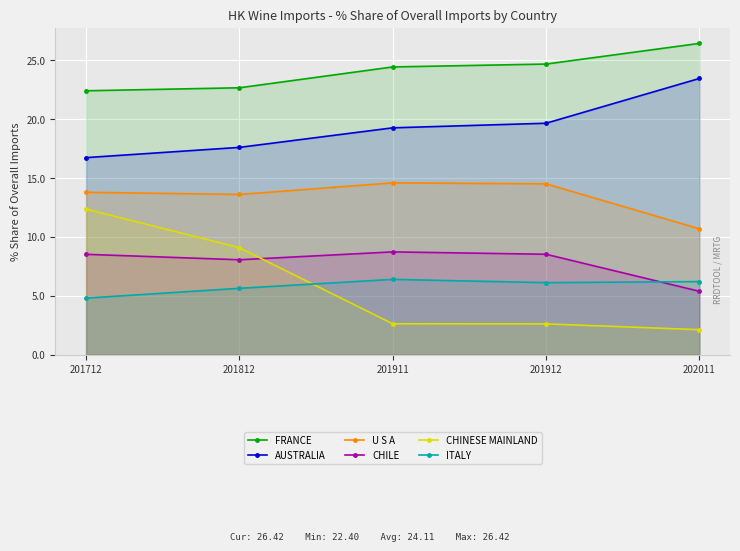

True or false: CHINESE MAINLAND and FRANCE cross at least once.

False